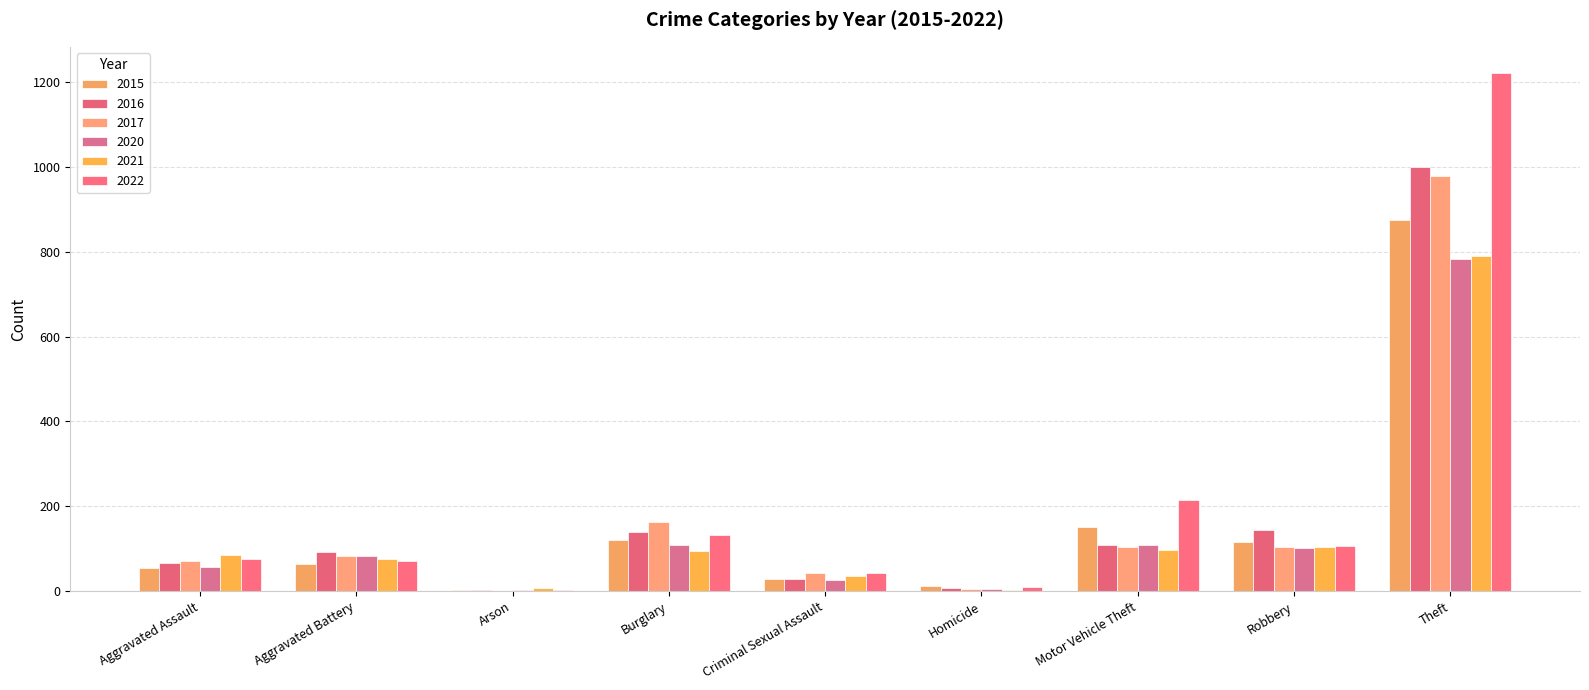

What is the label of the 6th bar from the right?

Burglary